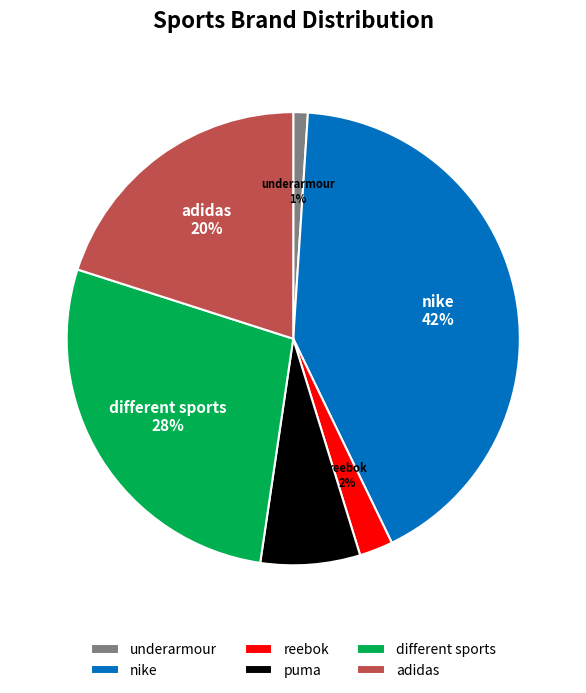

The underarmour slice represents 11% of the pie. True or false?

False